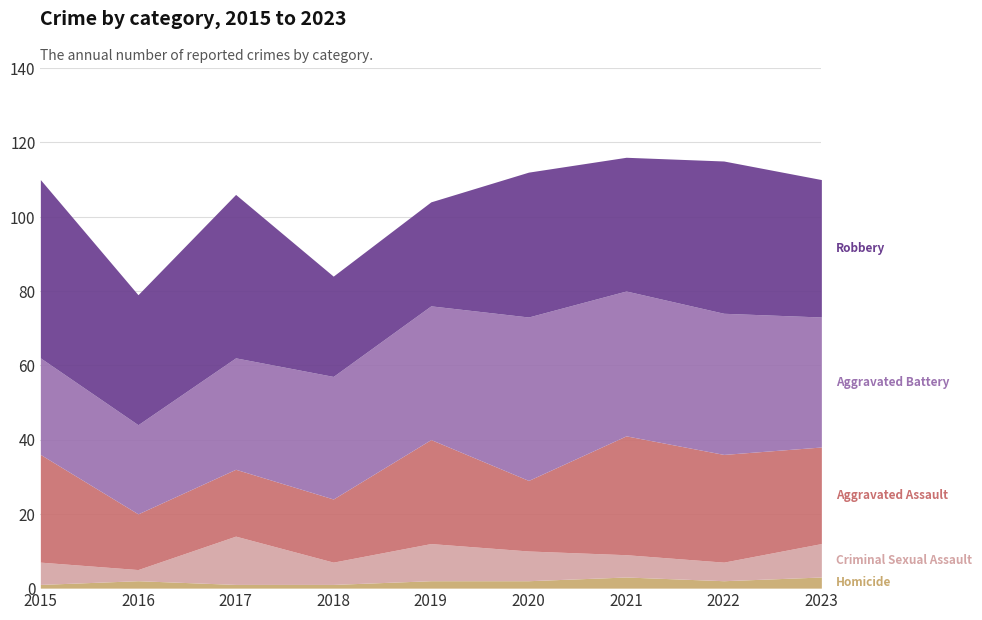

Rank the series at 2019 from highest to lowest value.

Aggravated Battery, Aggravated Assault, Robbery, Criminal Sexual Assault, Homicide